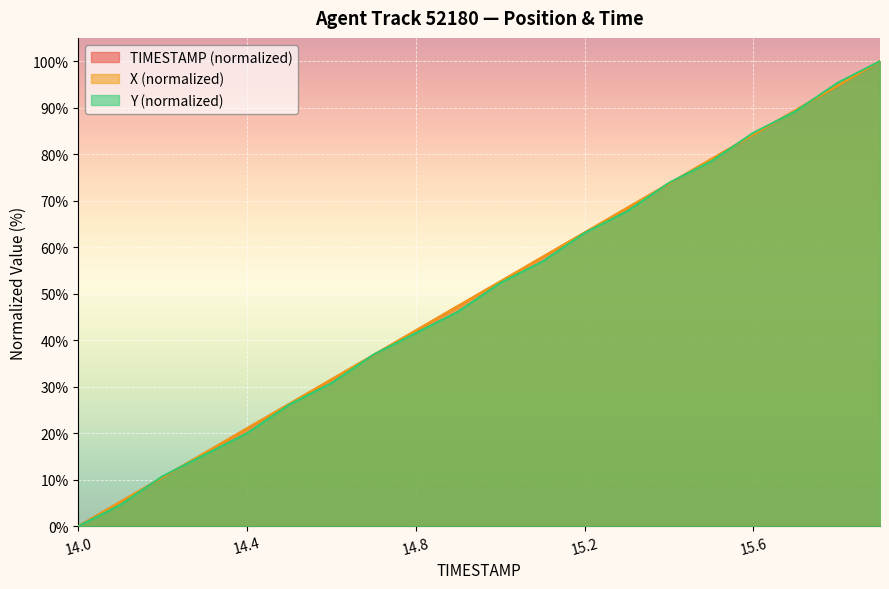

How many categories are shown in the chart?

20